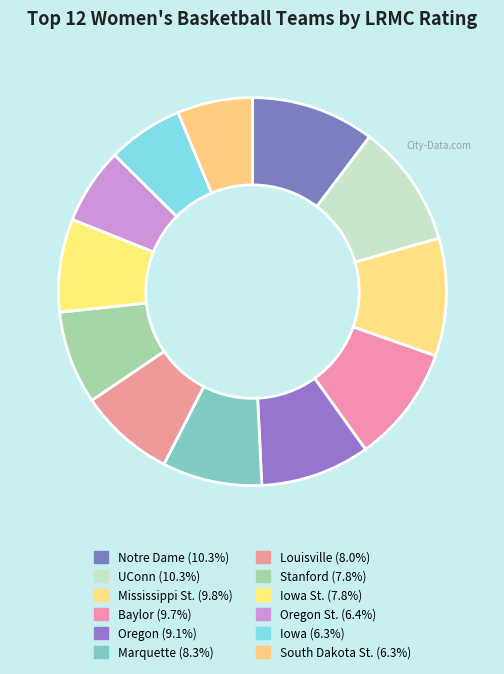

How many segments does this pie chart have?

12